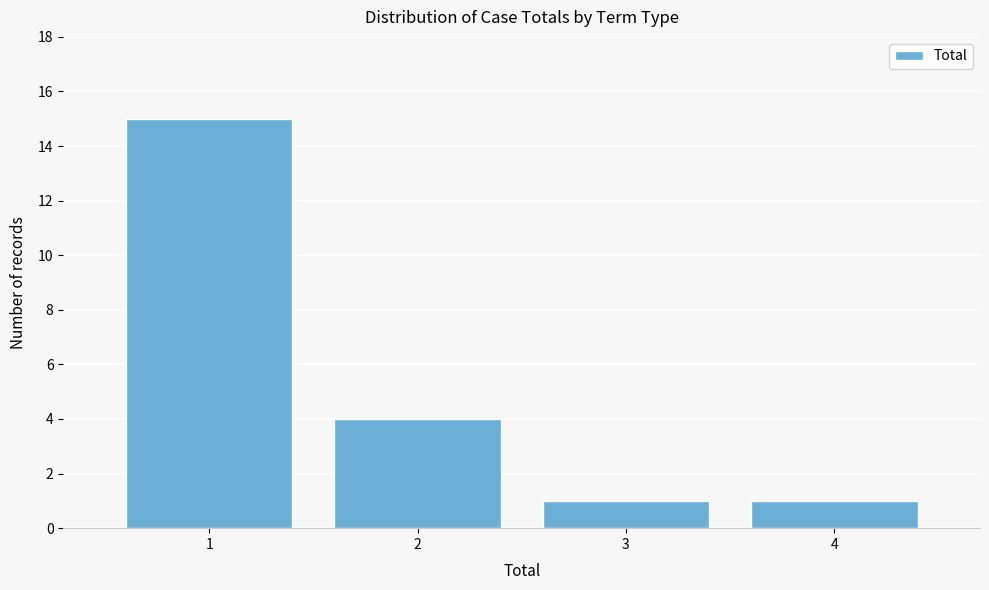

Reading left to right, transcribe this chart: for each bar, give the range it covers on the x-axis and its height. The values are not printed on the chart, so give them approximately, as read against the axis.

0.5 to 1.5: 15
1.5 to 2.5: 4
2.5 to 3.5: 1
3.5 to 4.5: 1